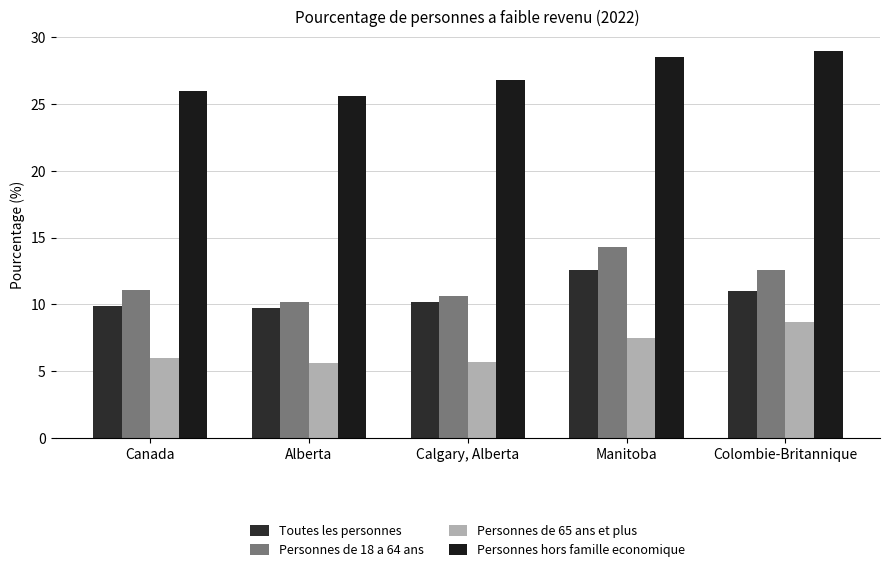

List the labels in order of Personnes de 18 a 64 ans value, largest first.

Manitoba, Colombie-Britannique, Canada, Calgary, Alberta, Alberta